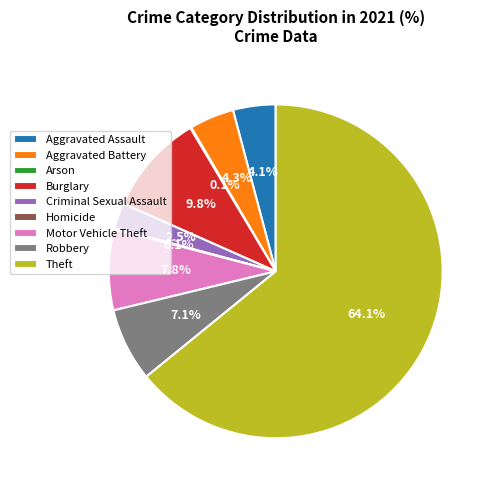

To the nearest percent, what is the combined percentage of Burglary and Criminal Sexual Assault?

12%